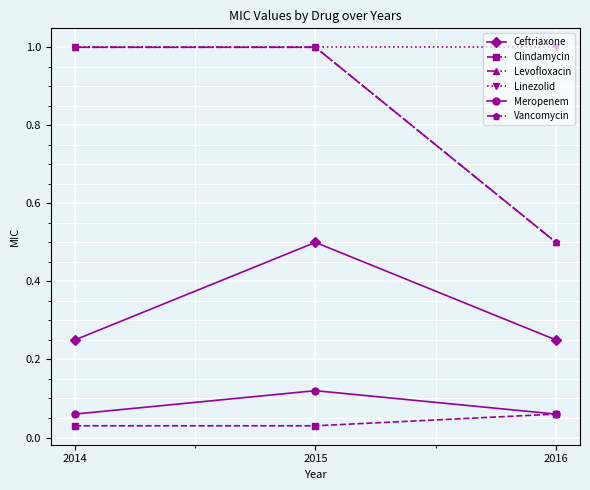

Which category has the lowest value in the Clindamycin series?

2014